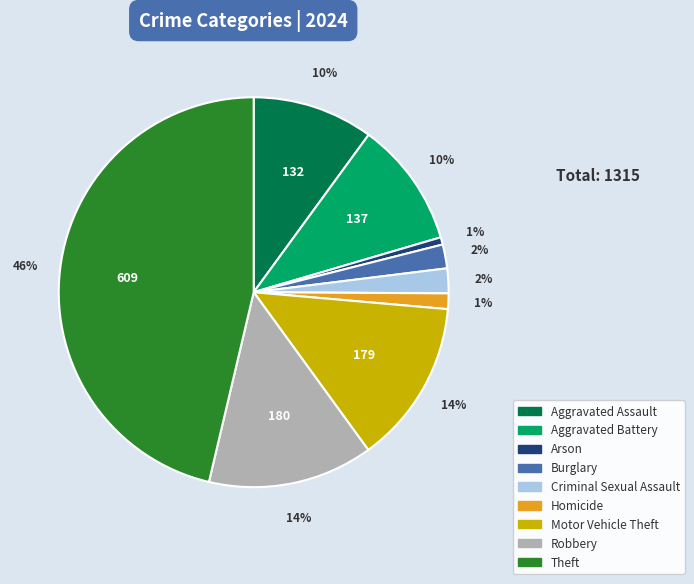

What is the largest slice in the pie chart?

Theft